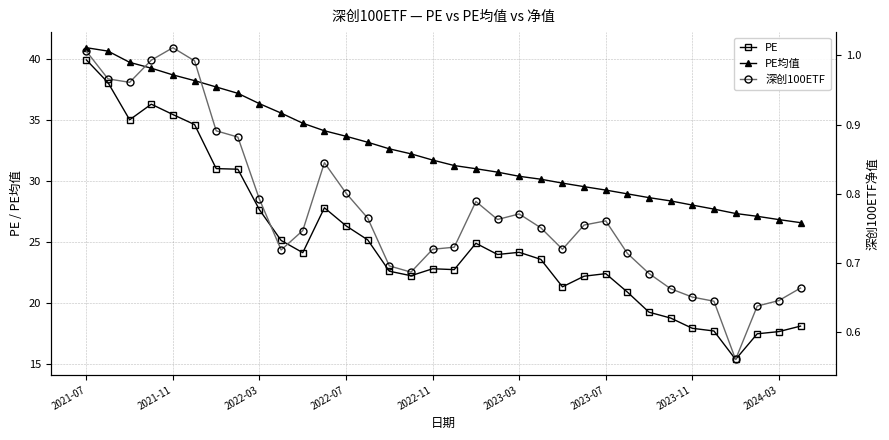

What is the value of the PE point at the 21st from the left?

24.2